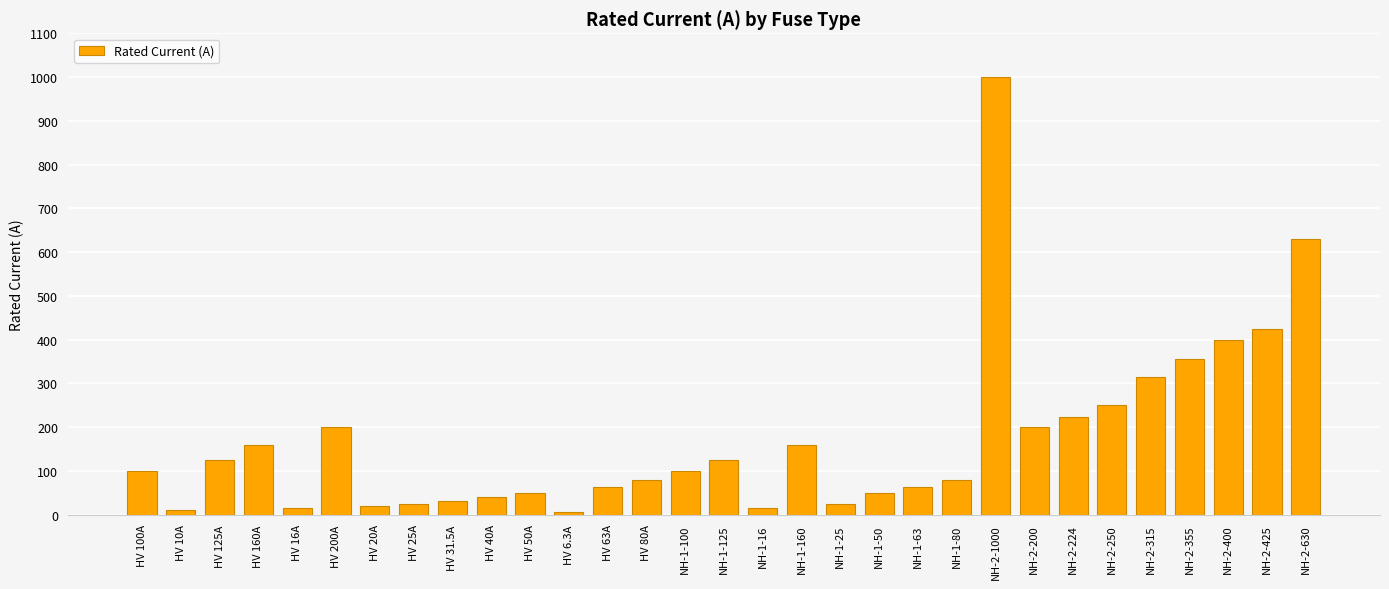

What is the maximum value shown in the chart?

1000.0